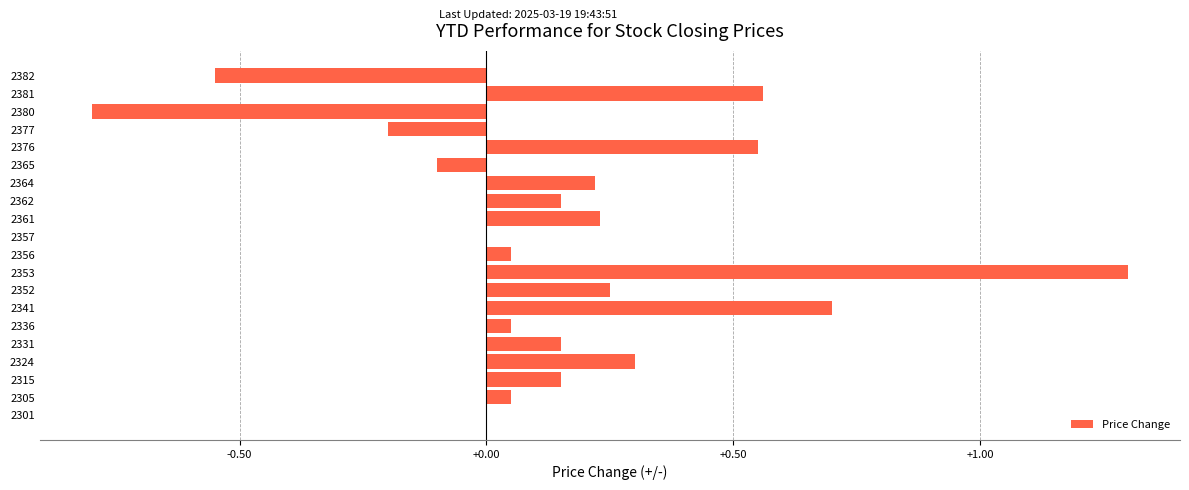

What is the sum of the values at 2364 and 2341?

0.9